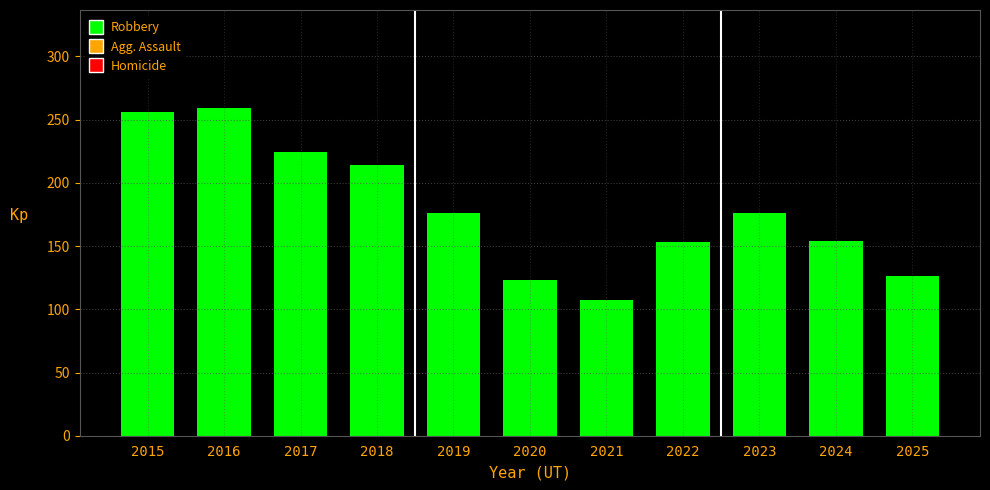

Is it true that the value at 2016 is 364?

False